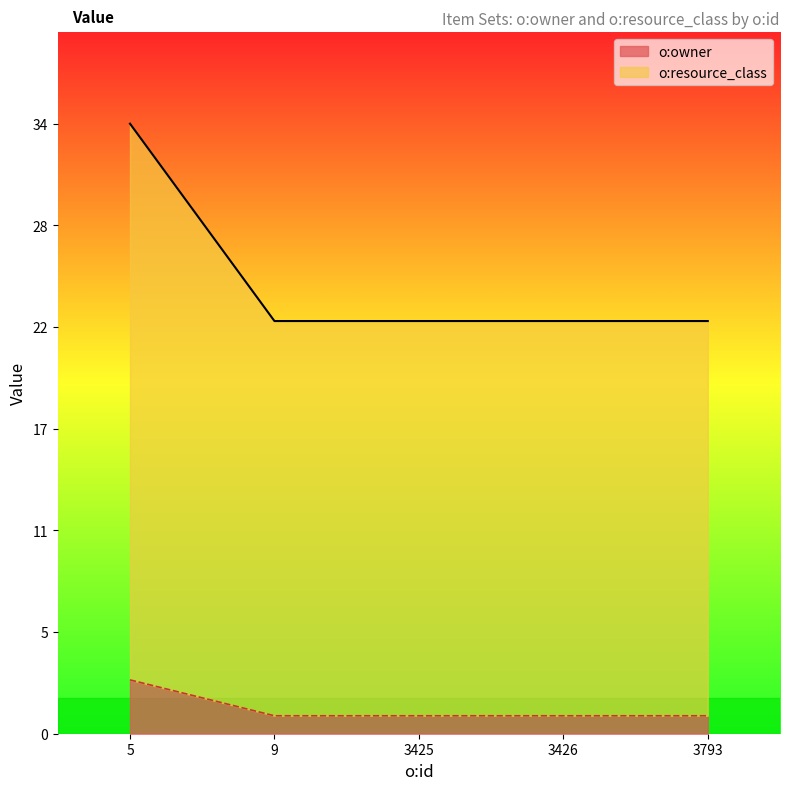

At which label does o:owner reach its peak?

5